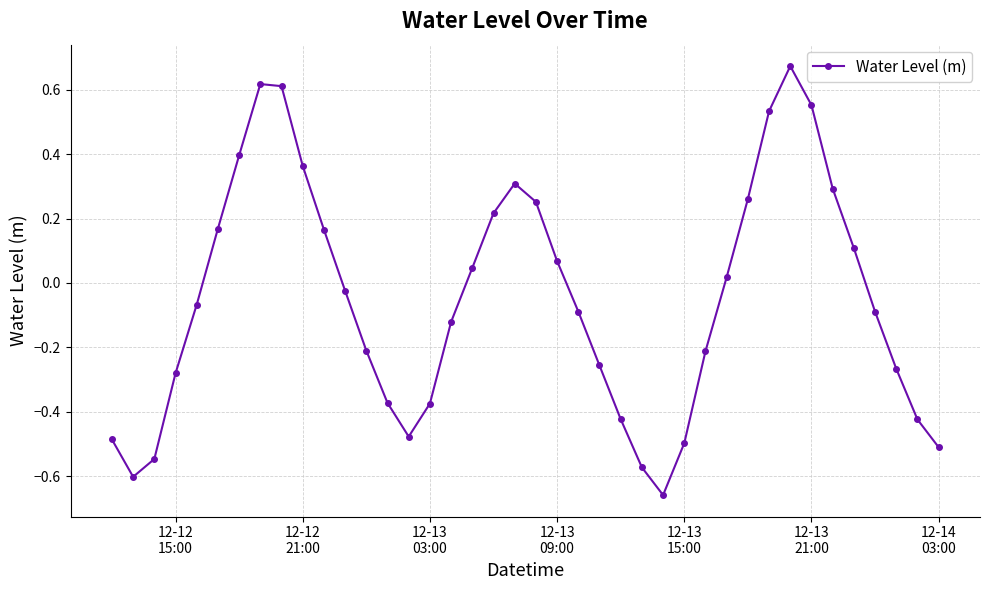

What is the difference between the second highest and minimum values?

1.3